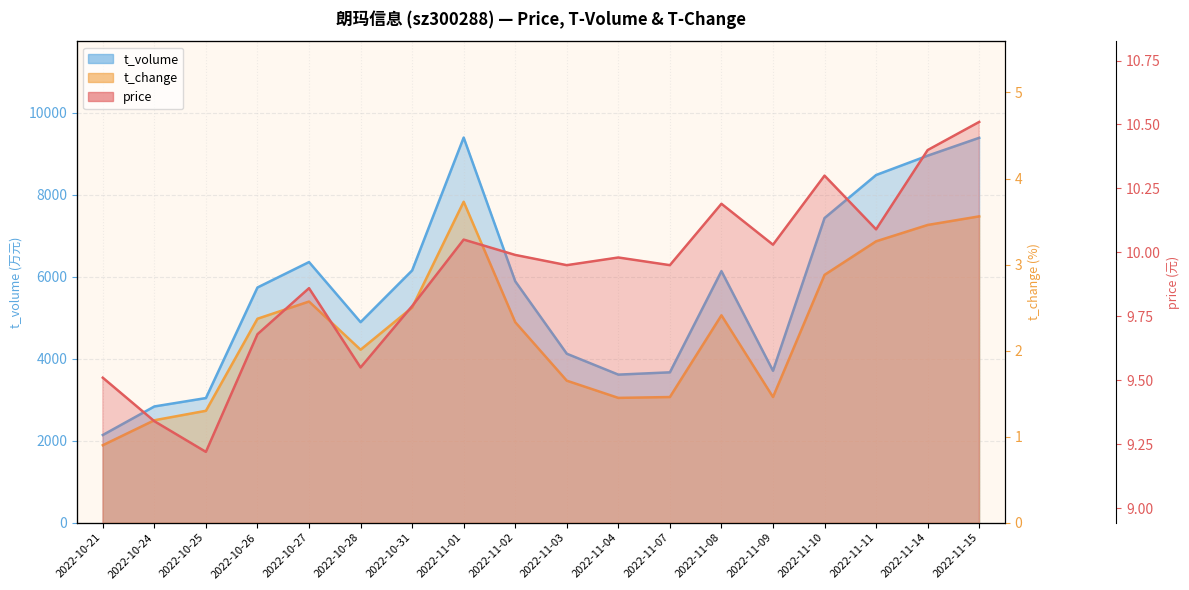

What is the smallest value displayed?

0.9